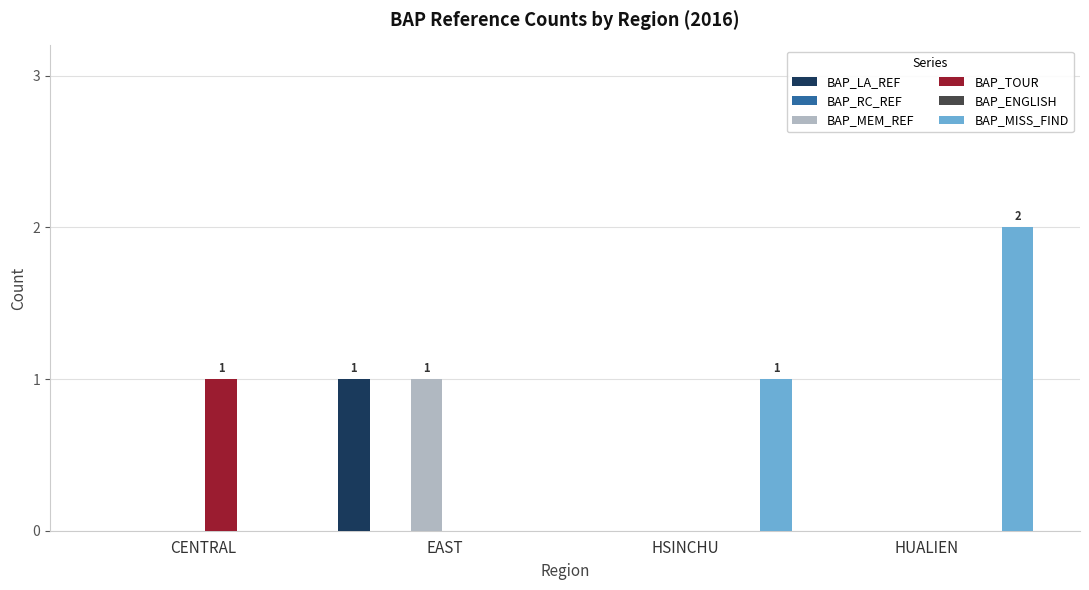

The BAP_MISS_FIND series shows 1 at HSINCHU. True or false?

True